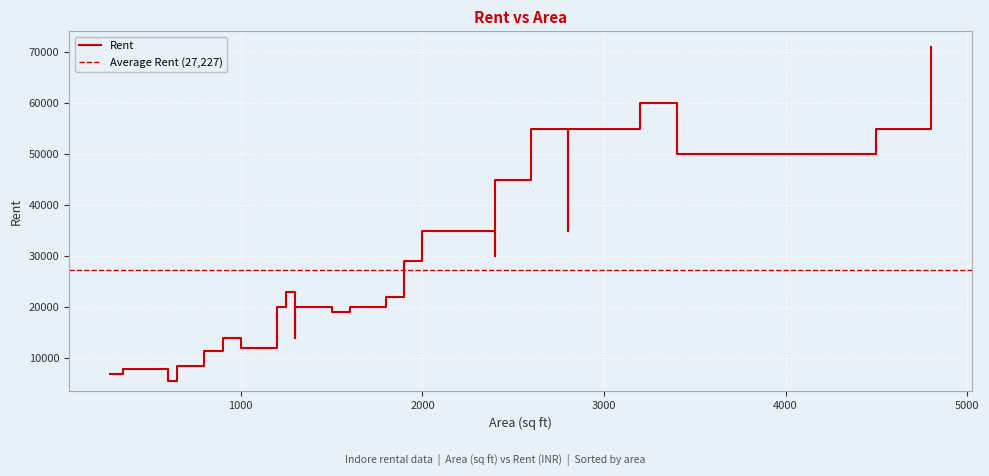

At which label is the value closest to 38300?

2800